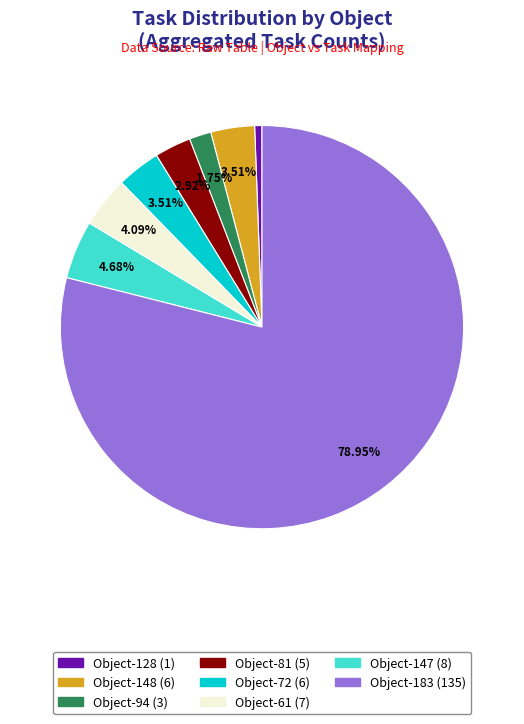

Does any single category account for the majority?

Yes